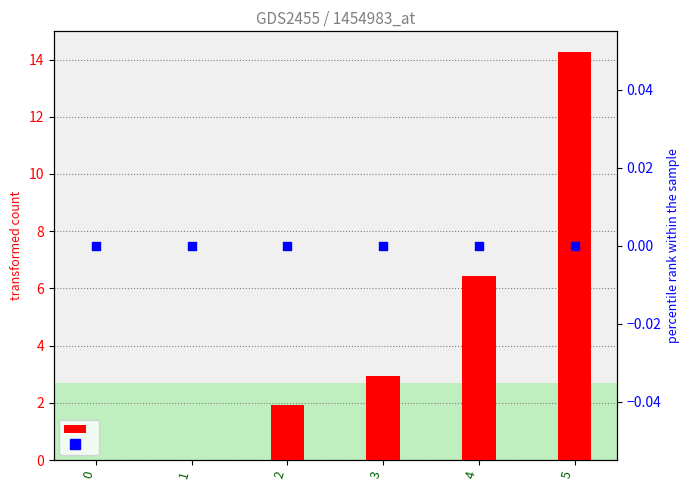

Which series contains the lowest Y value?

1 (transformed count)